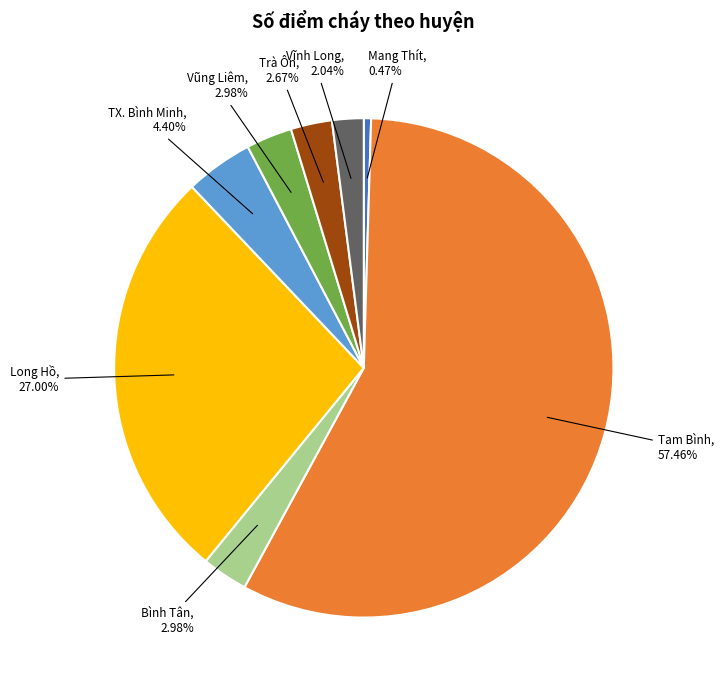

How many slices are in this pie chart?

8